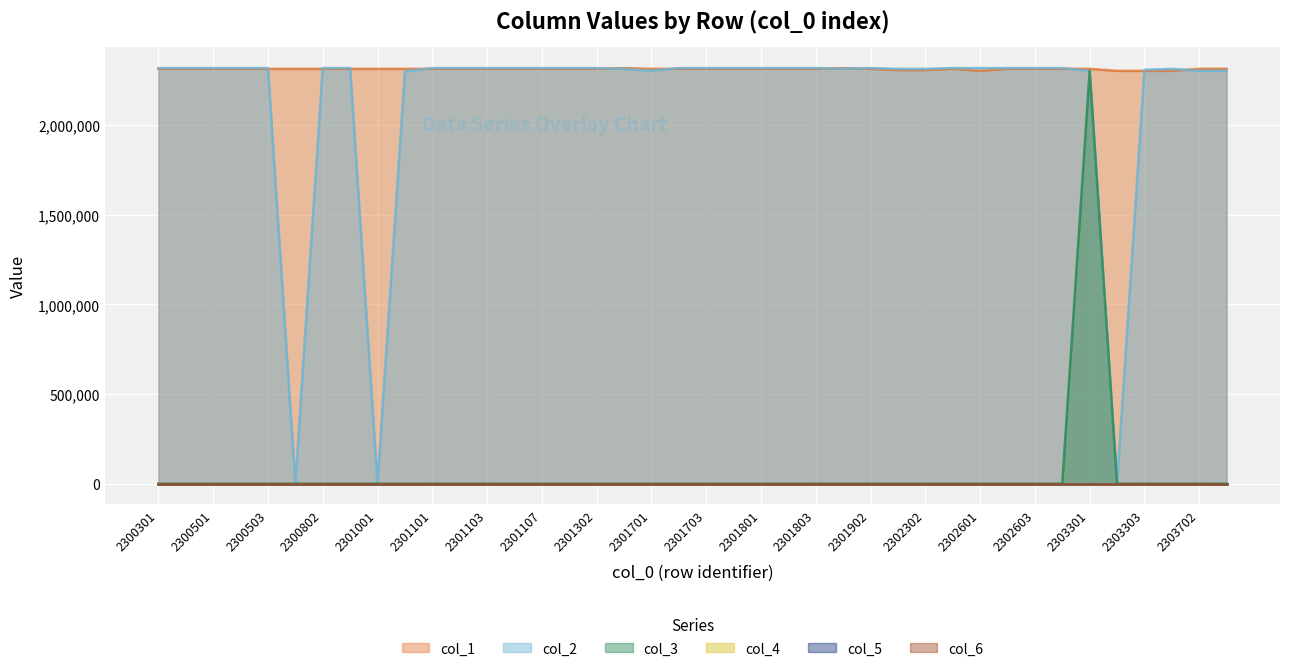

How many interior local valleys does the col_2 series have?

5